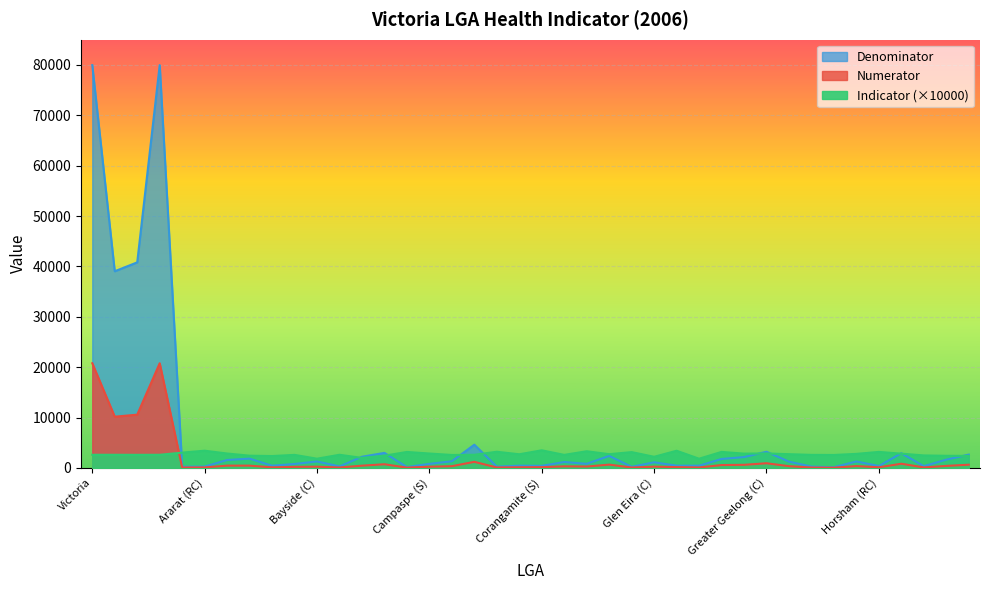

True or false: Indicator and Denominator intersect in this chart.

True